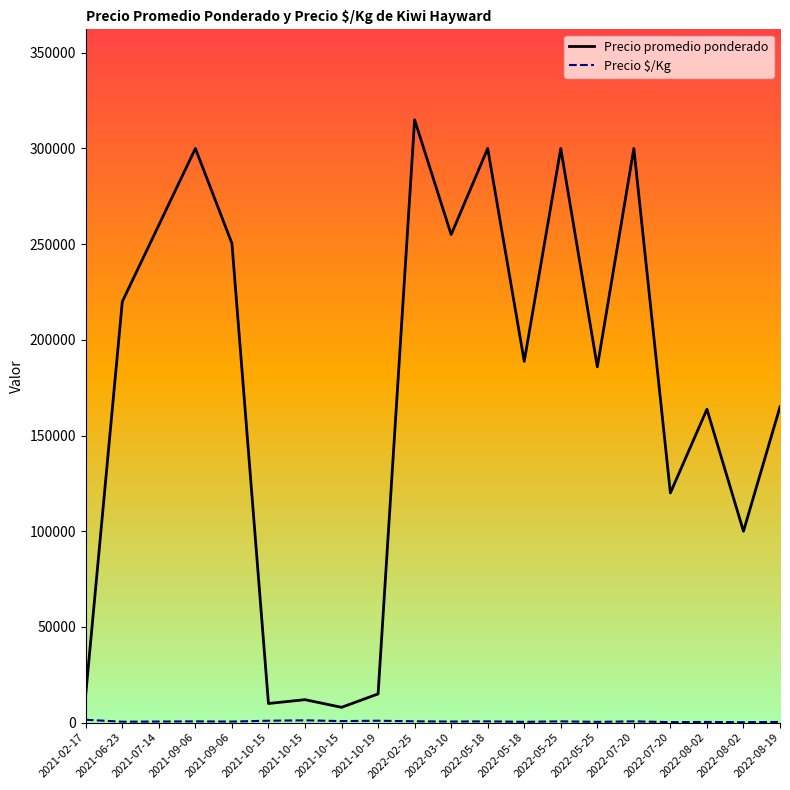

What is the spread (max minus min) of values at 2021-10-15?

9000